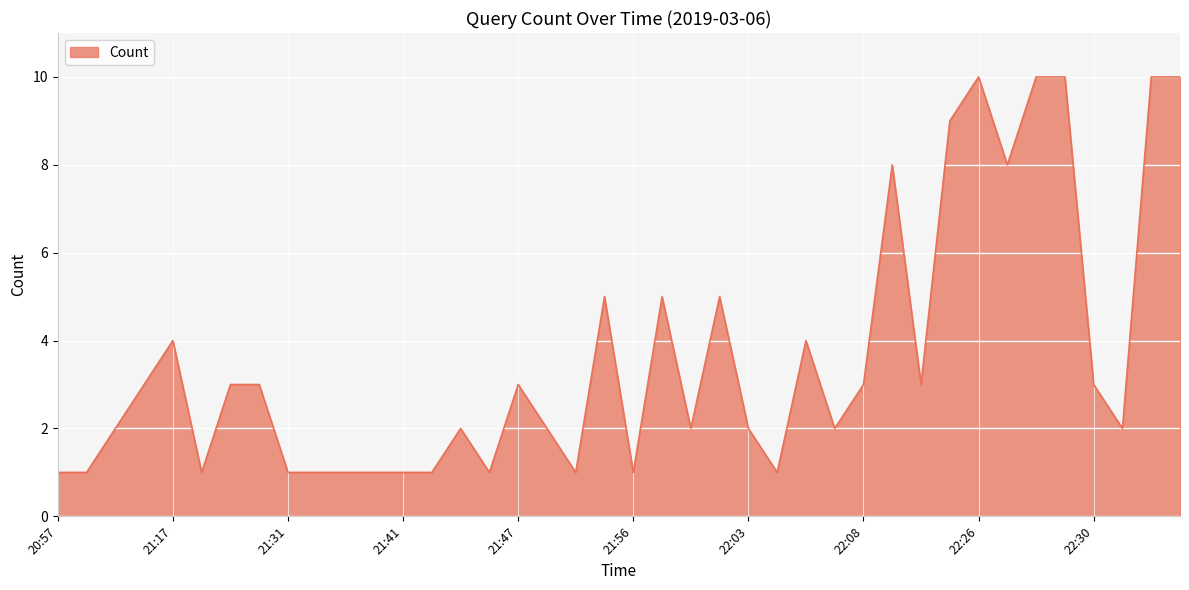

What is the difference between the maximum and minimum values?

9